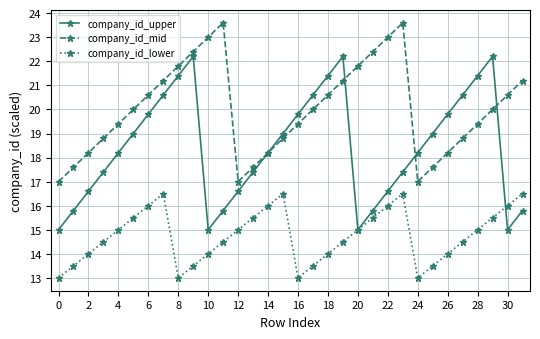

True or false: company_id_lower and company_id_mid cross at least once.

False